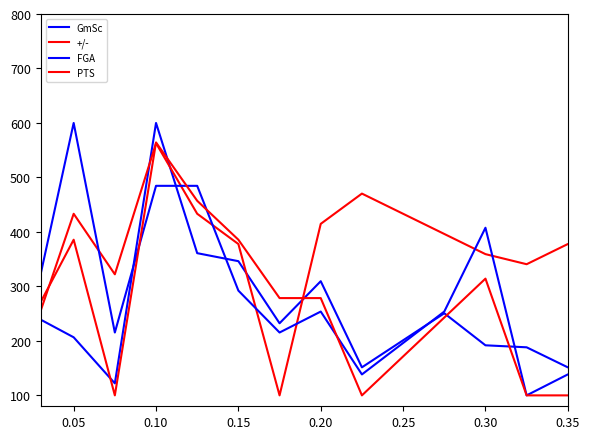

How many lines are shown in the chart?

4